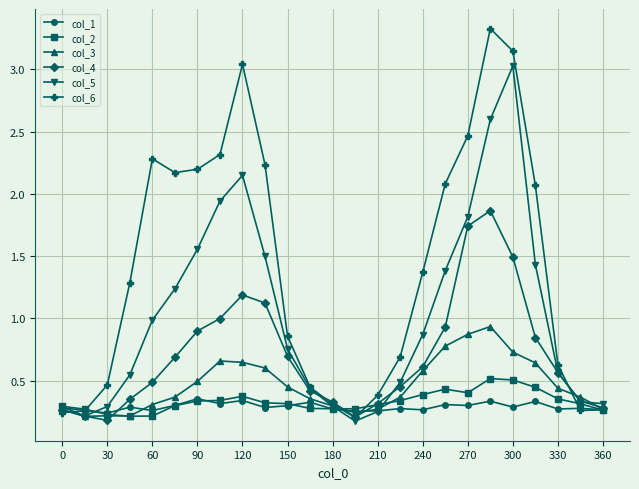

What is the greatest value displayed?

3.3